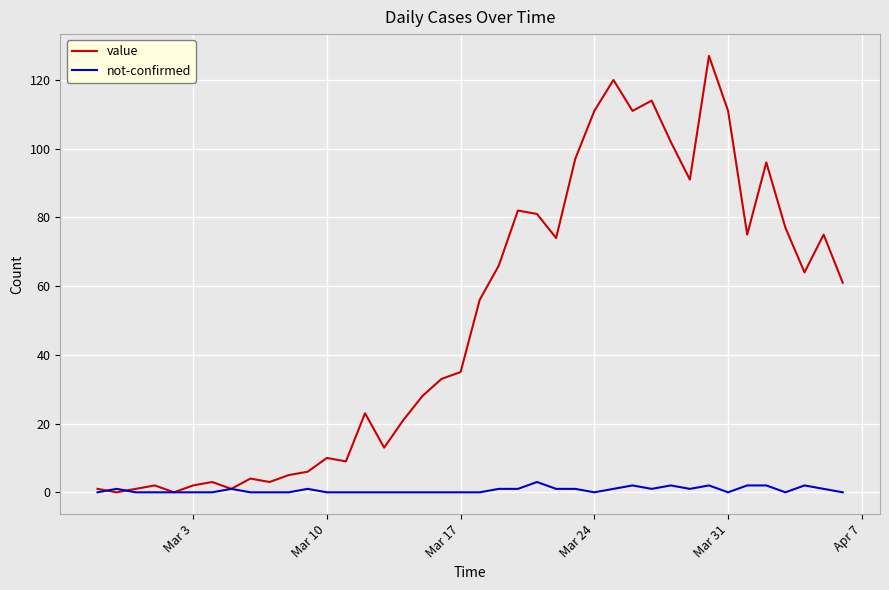

Which series has the largest total across all categories?

value